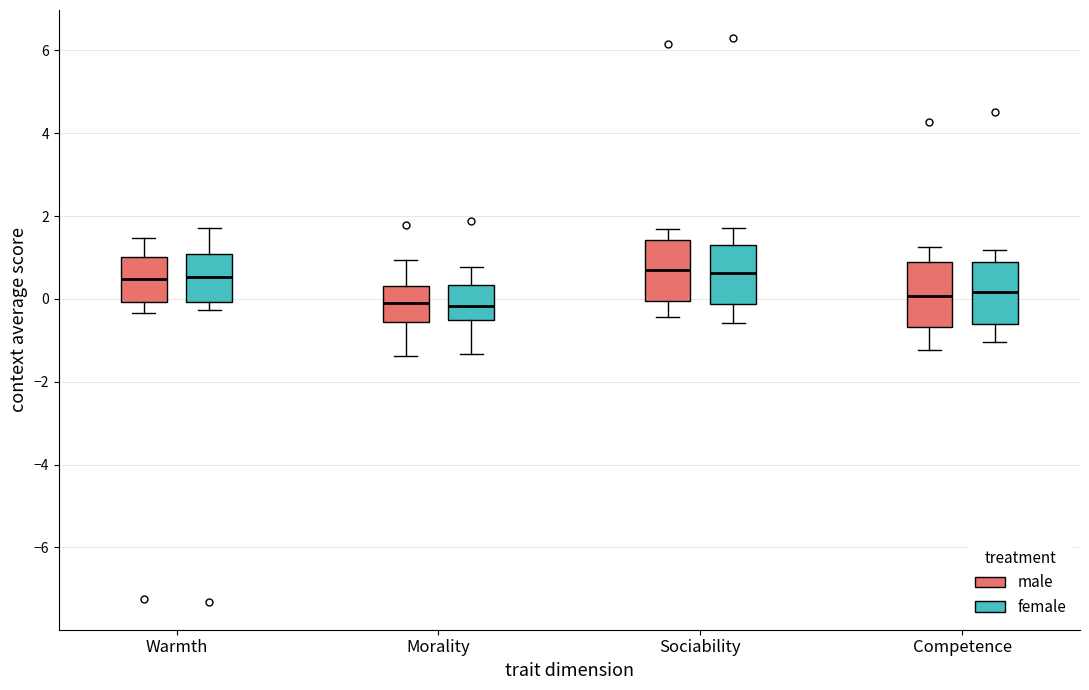

Reading left to right, transcribe this box plot: for each box, give where its median line is, the range the box spans, and where its two whiskers end, as read against the y-axis. The values are not printed on the chart, so give them approximately, as read against the axis.

Warmth (male): median 0.4, box 0.0 to 1.0, whiskers -0.4 to 1.4
Warmth (female): median 0.6, box 0.0 to 1.0, whiskers -0.2 to 1.8
Morality (male): median 0.0, box -0.6 to 0.4, whiskers -1.4 to 1.0
Morality (female): median -0.2, box -0.6 to 0.4, whiskers -1.4 to 0.8
Sociability (male): median 0.6, box 0.0 to 1.4, whiskers -0.4 to 1.6
Sociability (female): median 0.6, box -0.2 to 1.2, whiskers -0.6 to 1.8
Competence (male): median 0.0, box -0.6 to 0.8, whiskers -1.2 to 1.2
Competence (female): median 0.2, box -0.6 to 0.8, whiskers -1.0 to 1.2